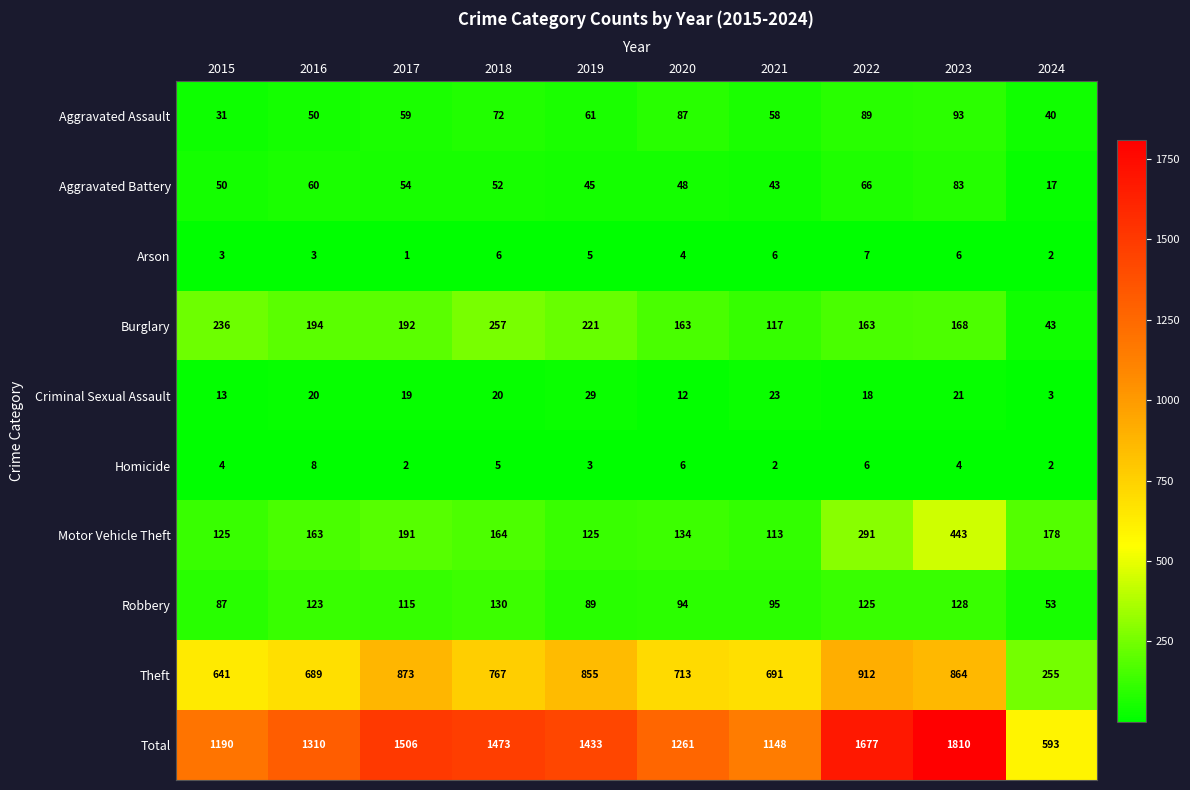

At which category is the sum across all series the highest?

2023